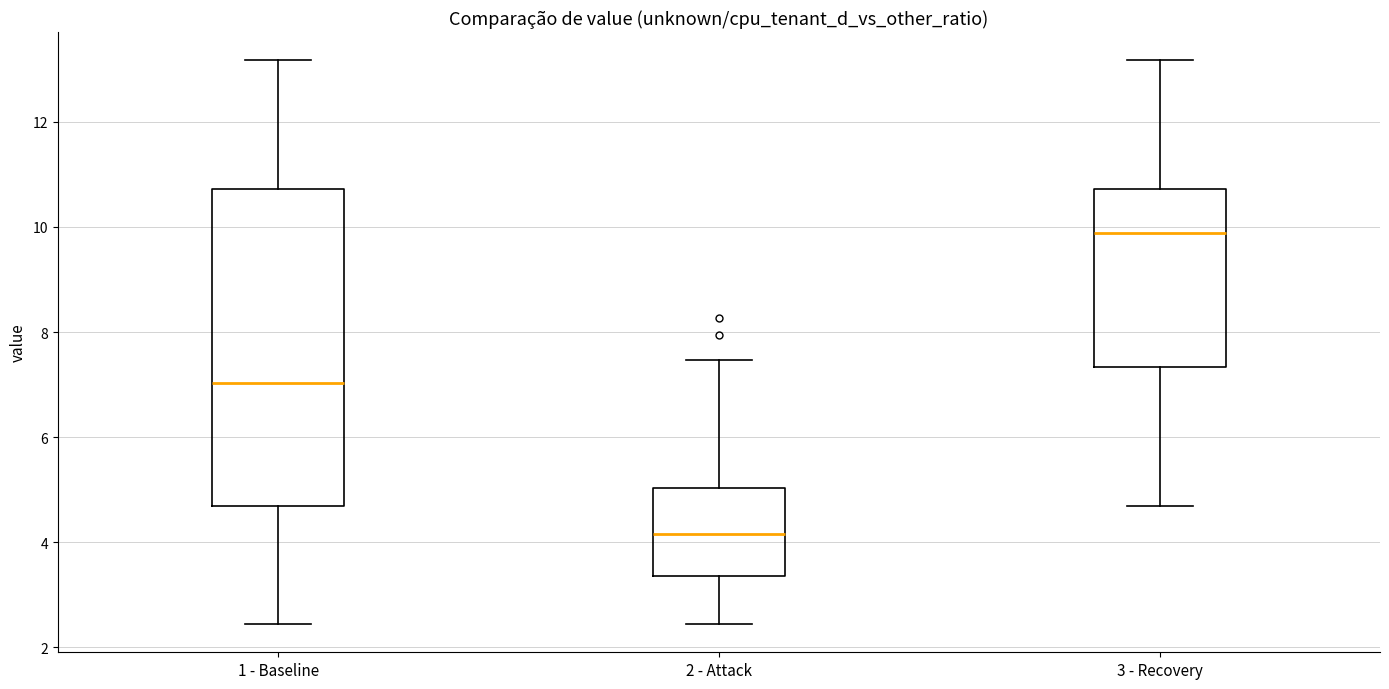

Reading left to right, transcribe this box plot: for each box, give where its median line is, the range the box spans, and where its two whiskers end, as read against the y-axis. The values are not printed on the chart, so give them approximately, as read against the axis.

1 - Baseline: median 7.0, box 4.6 to 10.8, whiskers 2.4 to 13.2
2 - Attack: median 4.2, box 3.4 to 5.0, whiskers 2.4 to 7.4
3 - Recovery: median 9.8, box 7.4 to 10.8, whiskers 4.6 to 13.2